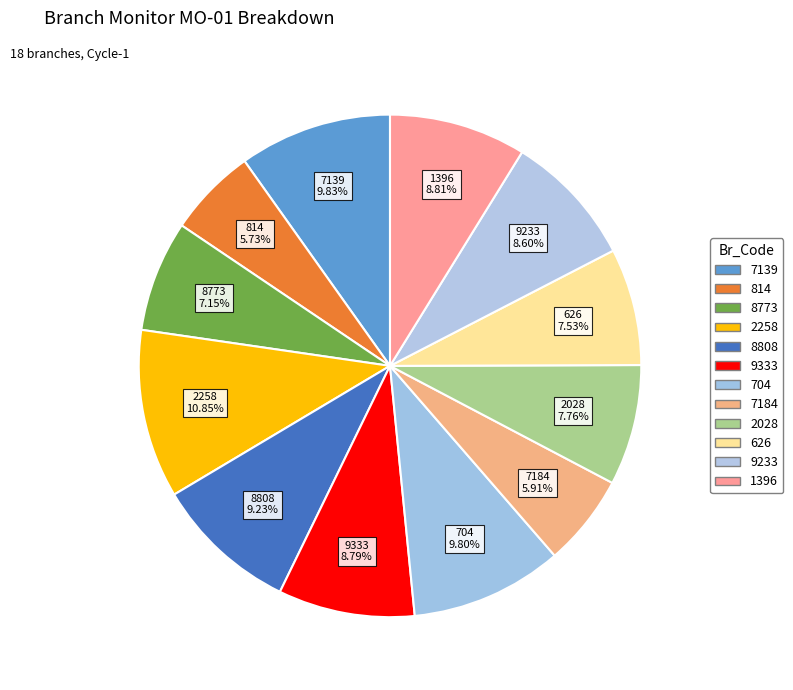

Which slice is the largest?

2258